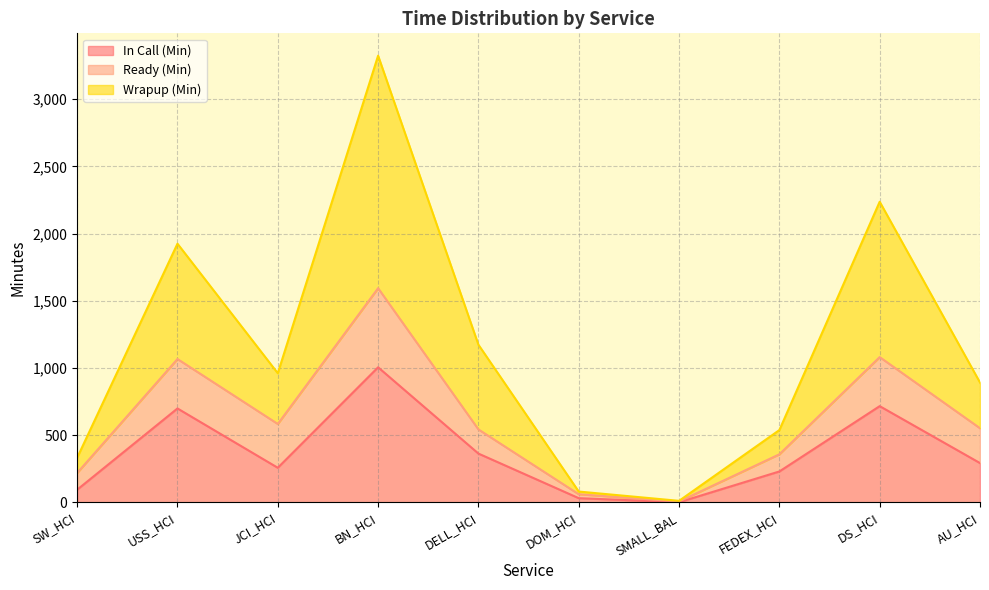

What position from the left is SW_HCI?

1